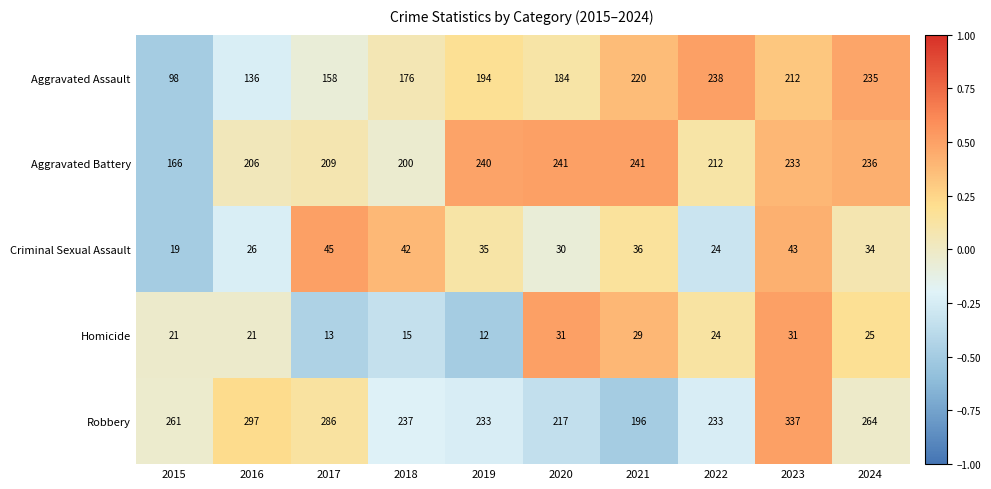

How many data points in Aggravated Battery are less than 233?

5